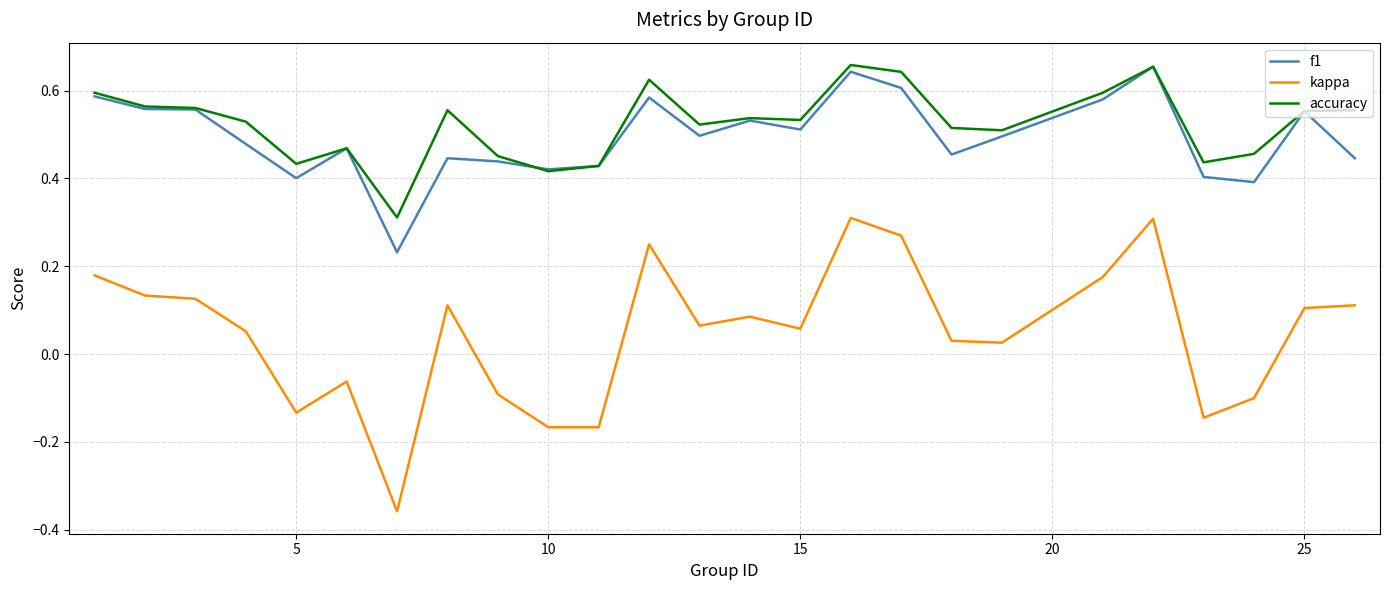

True or false: accuracy and kappa intersect in this chart.

False